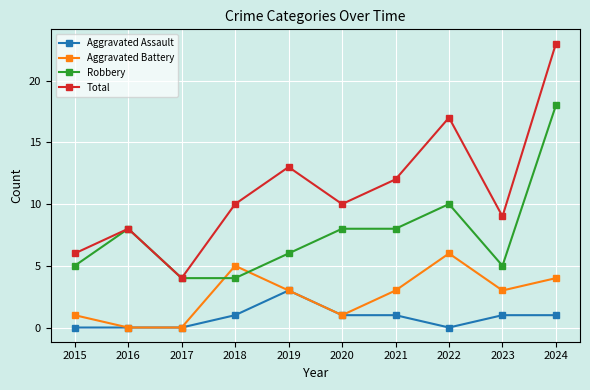

Which series has the widest spread of values?

Total